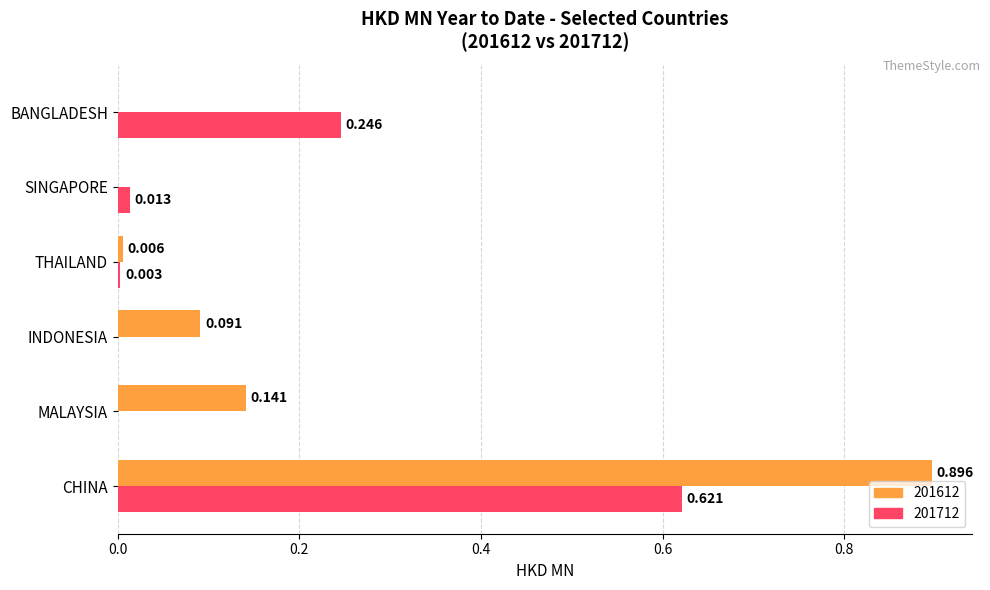

At which category is the sum across all series the highest?

CHINA